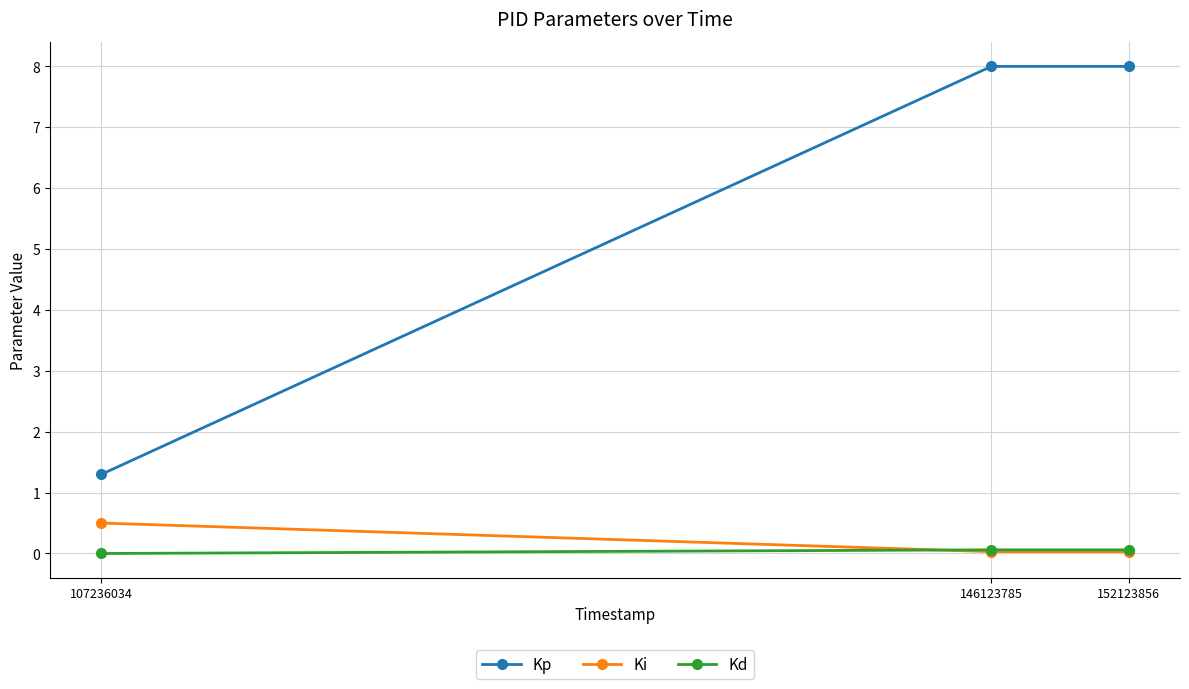

How many data points does each series have?

3